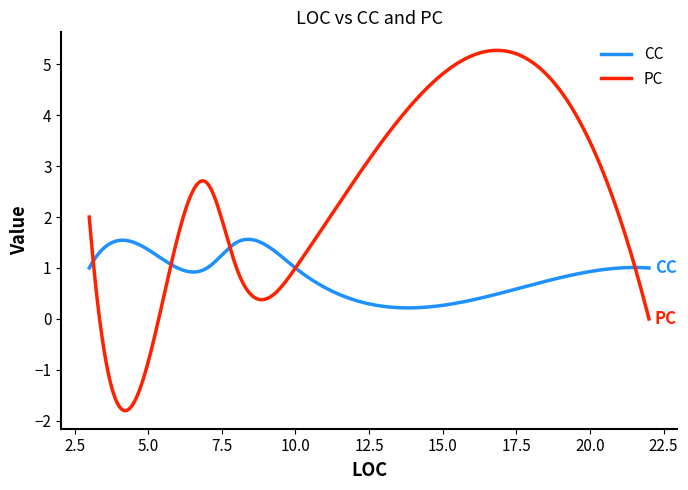

What is the greatest value displayed?

5.3